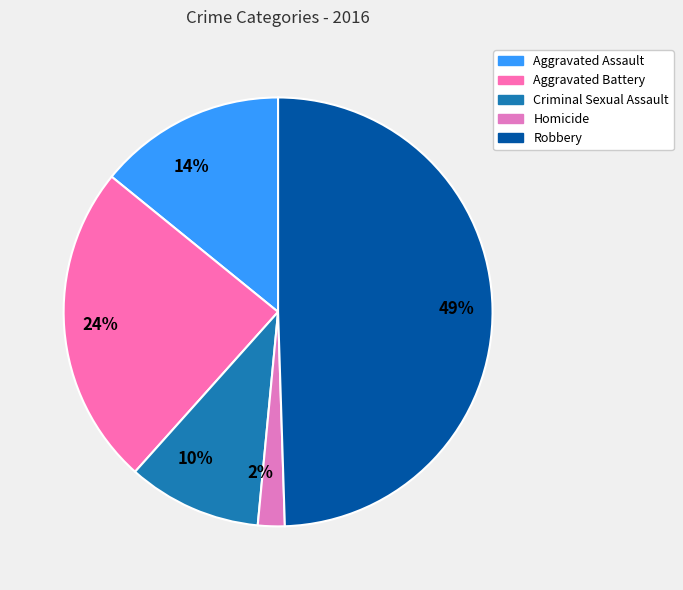

Rank the categories by value from lowest to highest.

2%, 10%, 14%, 24%, 49%